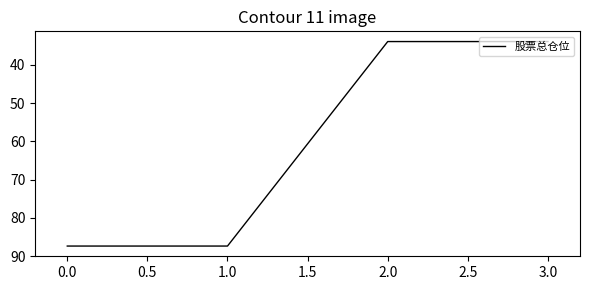

The chart shows a value of 50.7 at 1.0. True or false?

False